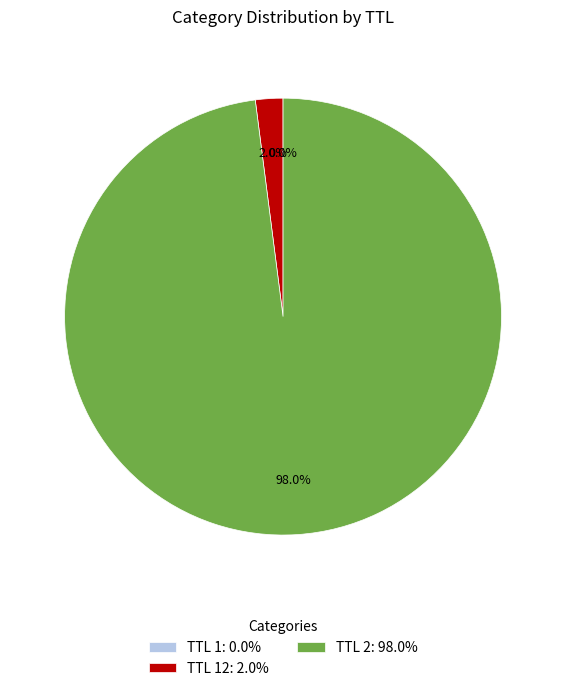

What is the largest slice in the pie chart?

TTL 2: 98.0%